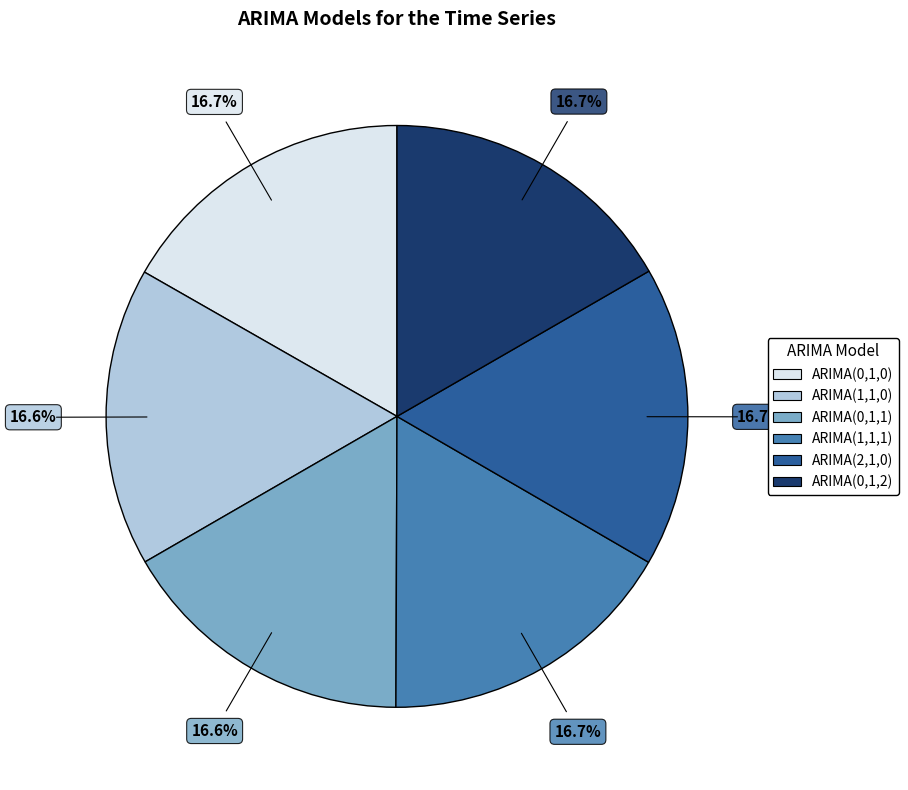

Is there a majority slice in this chart?

No